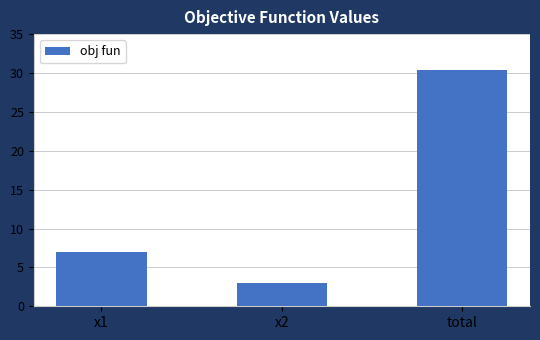

List the labels in order of value, largest first.

total, x1, x2